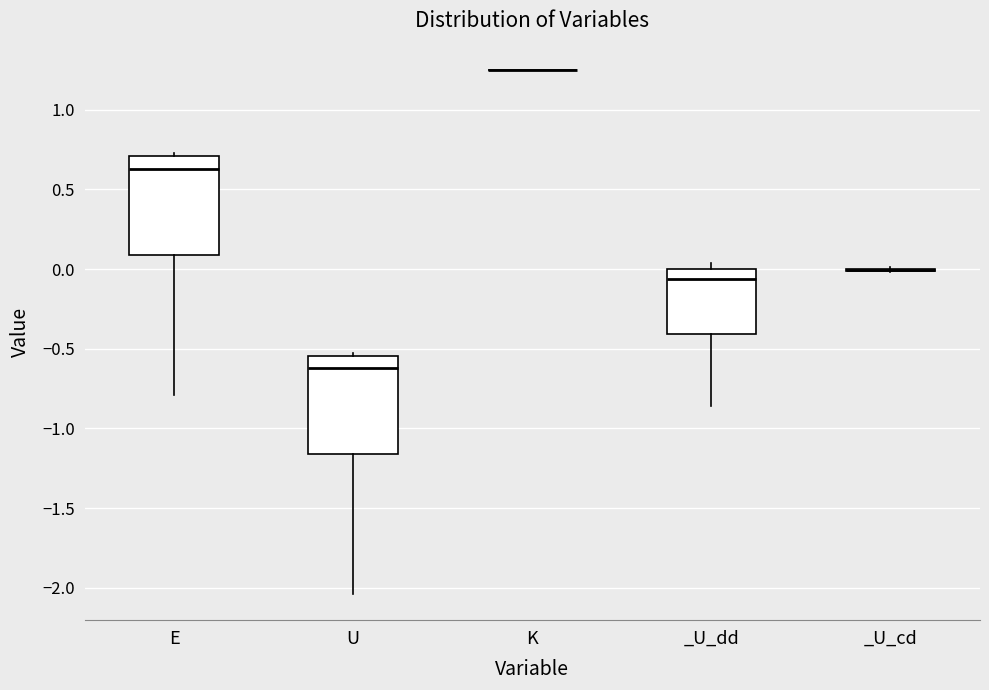

Reading left to right, read every box against the y-axis: the position of its median line, the range the box covers, and the ends of its whiskers. The values are not printed on the chart, so give them approximately, as read against the axis.

E: median 0.65, box 0.10 to 0.70, whiskers -0.80 to 0.75
U: median -0.60, box -1.15 to -0.55, whiskers -2.05 to -0.50
K: box collapsed to a line at 1.25, whiskers 1.25 to 1.25
_U_dd: median -0.05, box -0.40 to 0.00, whiskers -0.85 to 0.05
_U_cd: box collapsed to a line at 0.00, whiskers 0.00 to 0.00